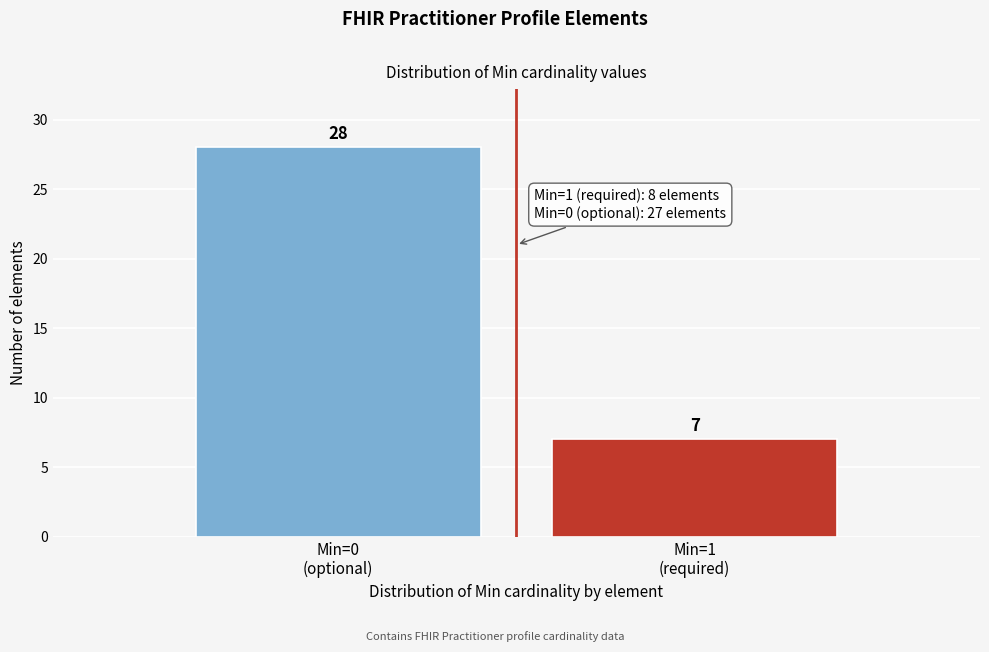

Reading right to left, what are all the values shown in this chart?

7	28